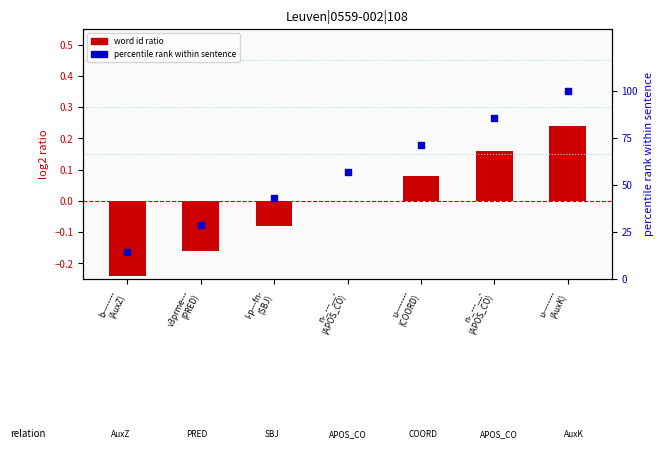

Is the value of word id ratio at u--------
(AuxK) greater than the value of percentile rank within sentence at u--------
(AuxK)?

No